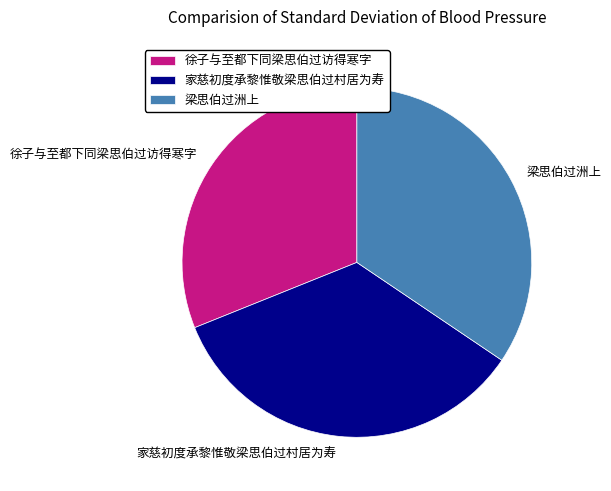

The 家慈初度承黎惟敬梁思伯过村居为寿 slice represents 34% of the pie. True or false?

True